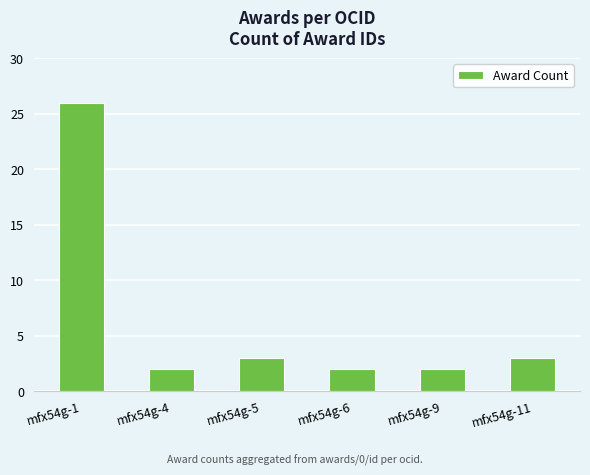

What is the sum of the values at mfx54g-1 and mfx54g-9?

28